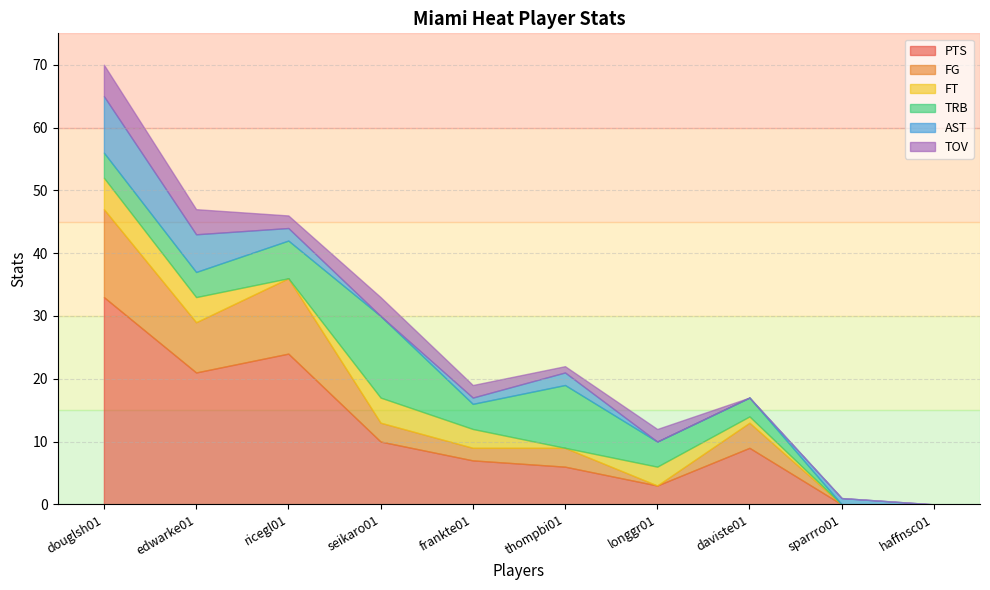

How many positive values does the AST series have?

6